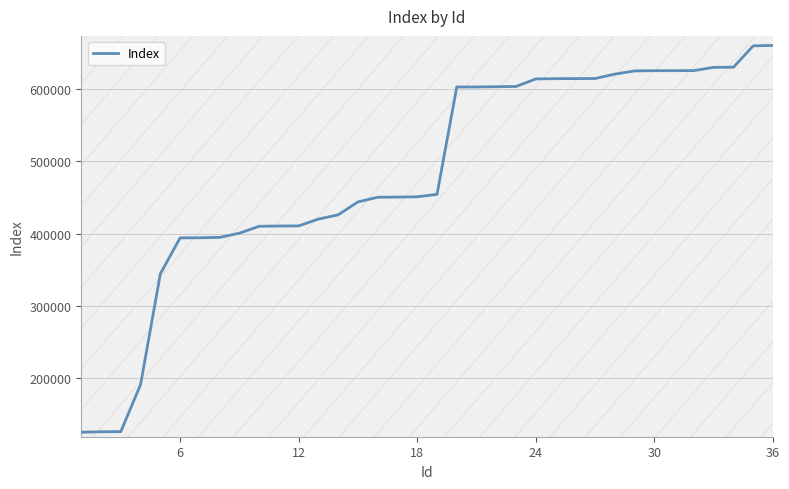

What is the difference between the maximum and minimum values?

535479